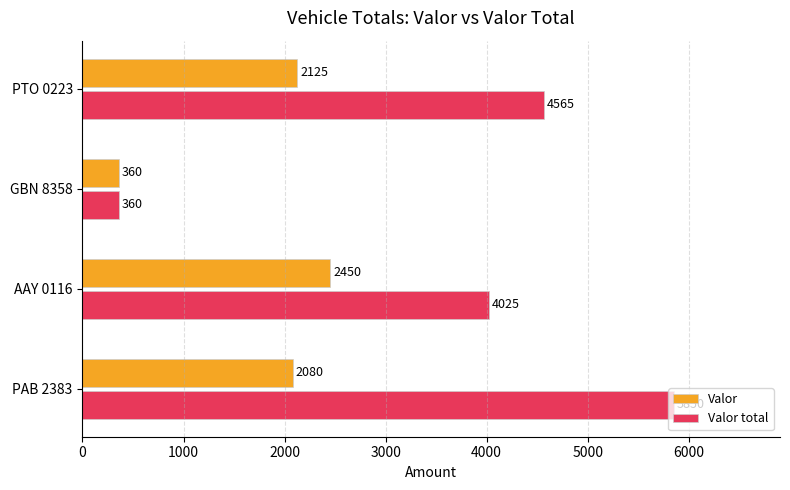

Which series has the largest range (max minus min)?

Valor total